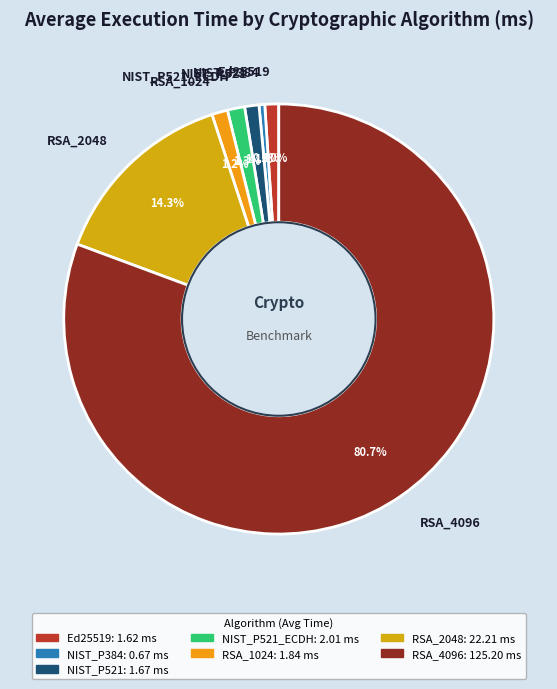

To the nearest percent, what percentage of the pie is RSA_1024?

1%